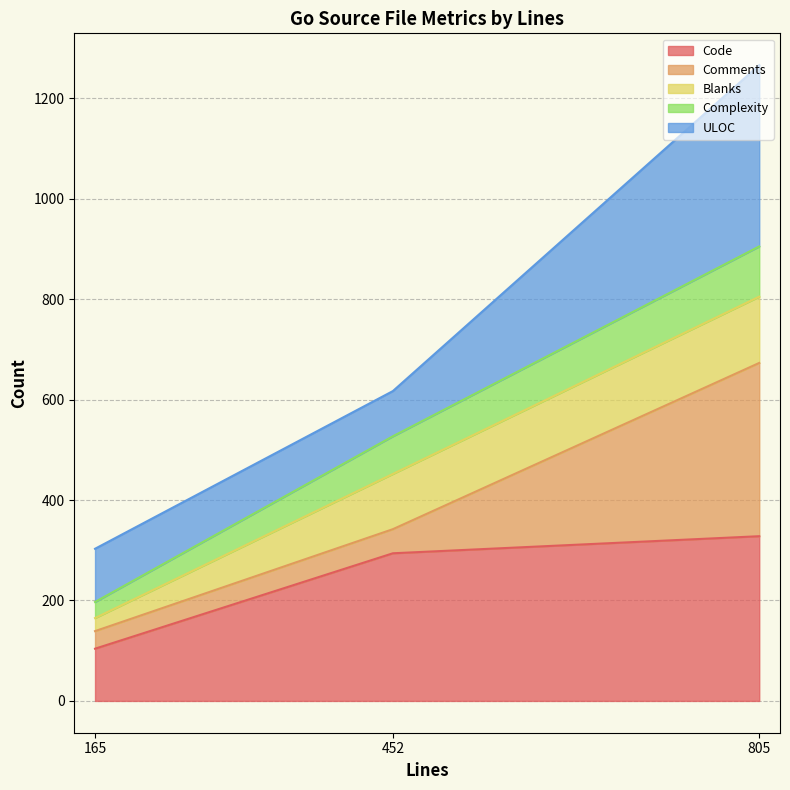

What is the total value across all series at 452?

617